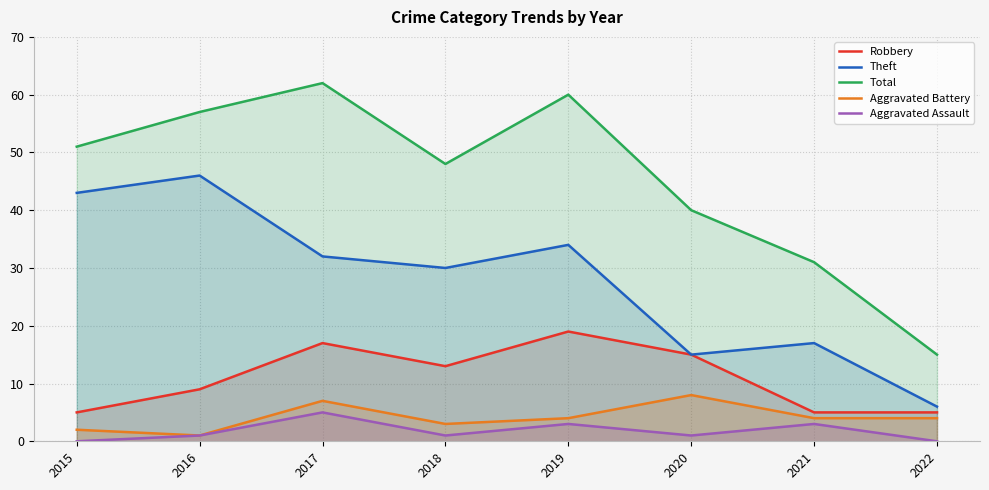

At how many categories does at least one series exceed 38?

6